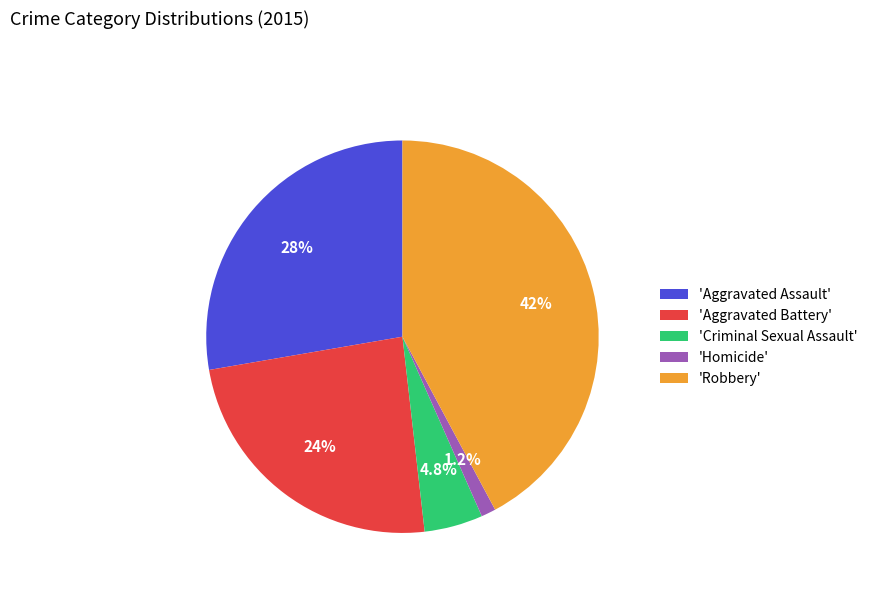

Count the number of slices in the pie.

5